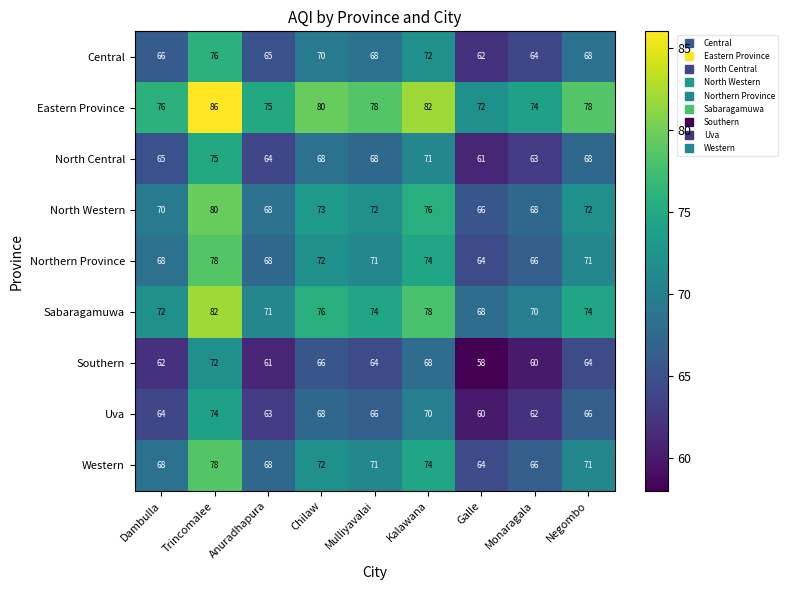

What is the spread (max minus min) of values at Monaragala?

14